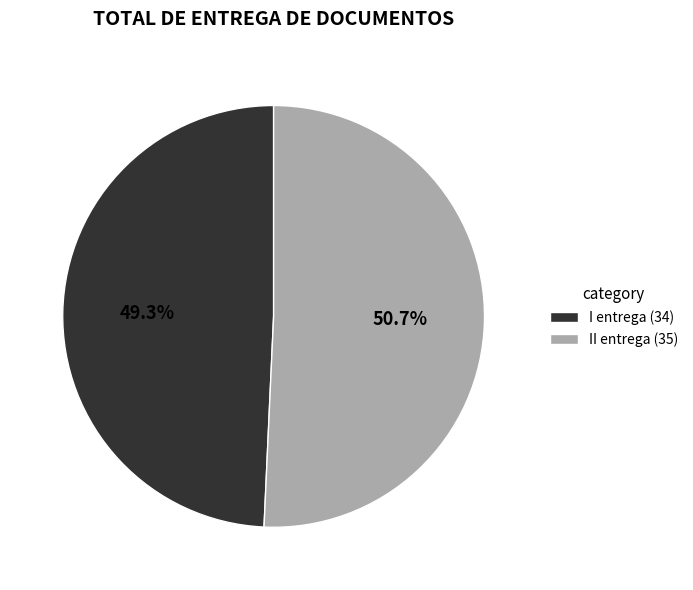

Does I entrega represent more than half of the total?

No